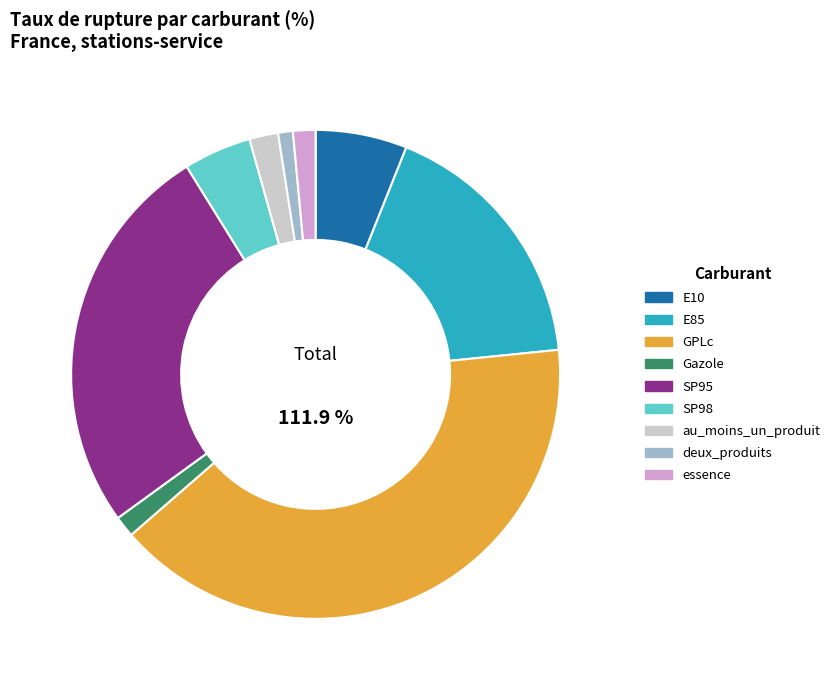

Rank the categories by value from lowest to highest.

deux_produits, Gazole, essence, au_moins_un_produit, SP98, E10, E85, SP95, GPLc